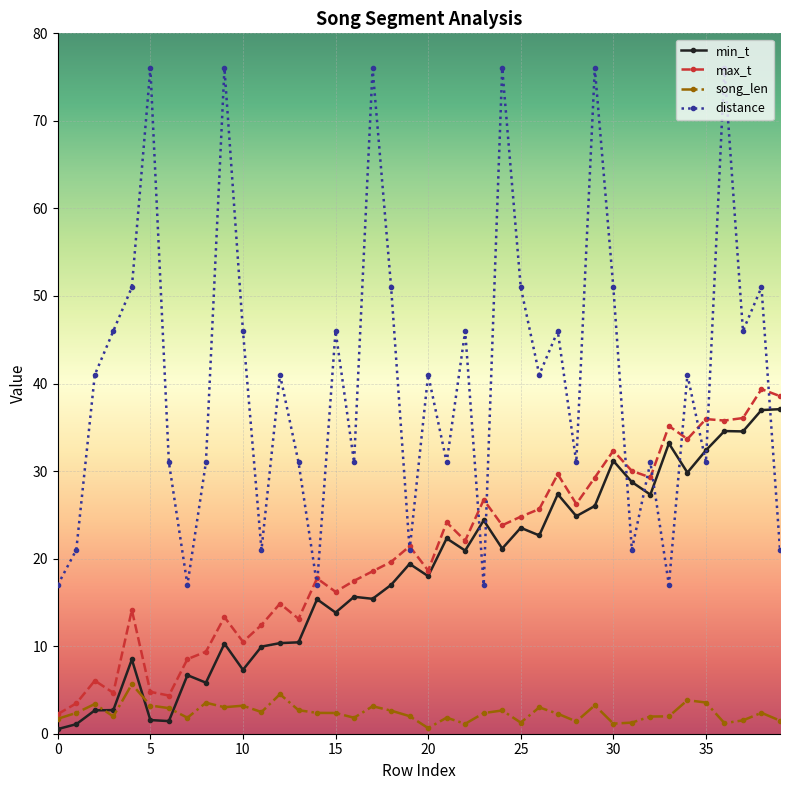

True or false: song_len and distance intersect in this chart.

False